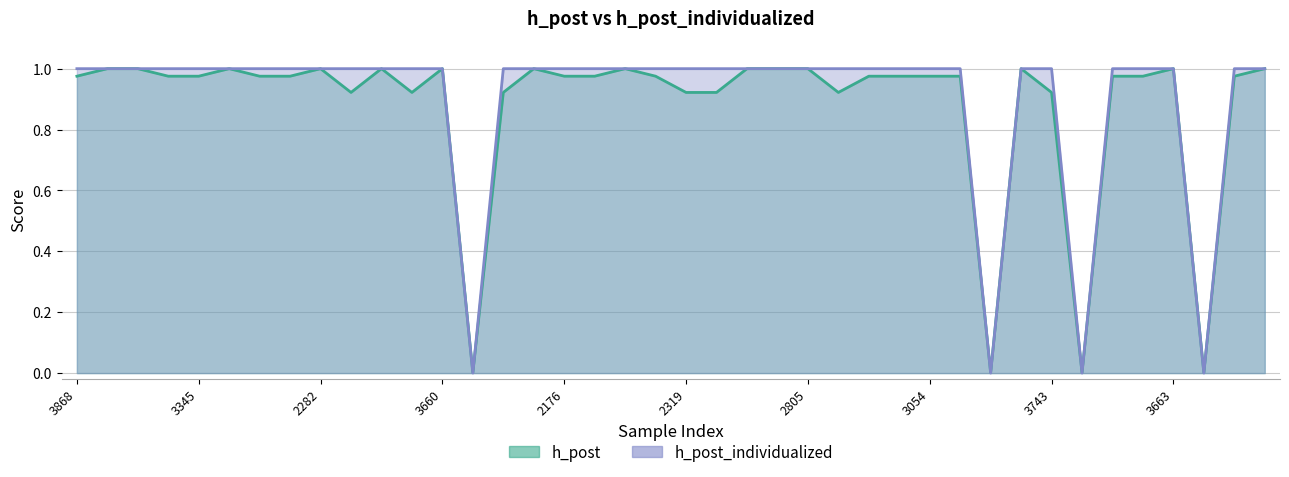

At how many categories does at least one series exceed 0?

40